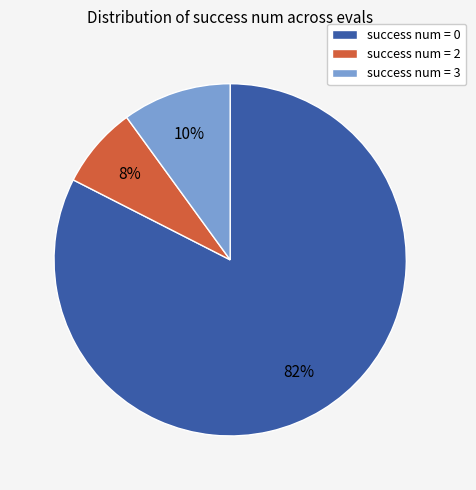

What is the majority slice?

success num = 0